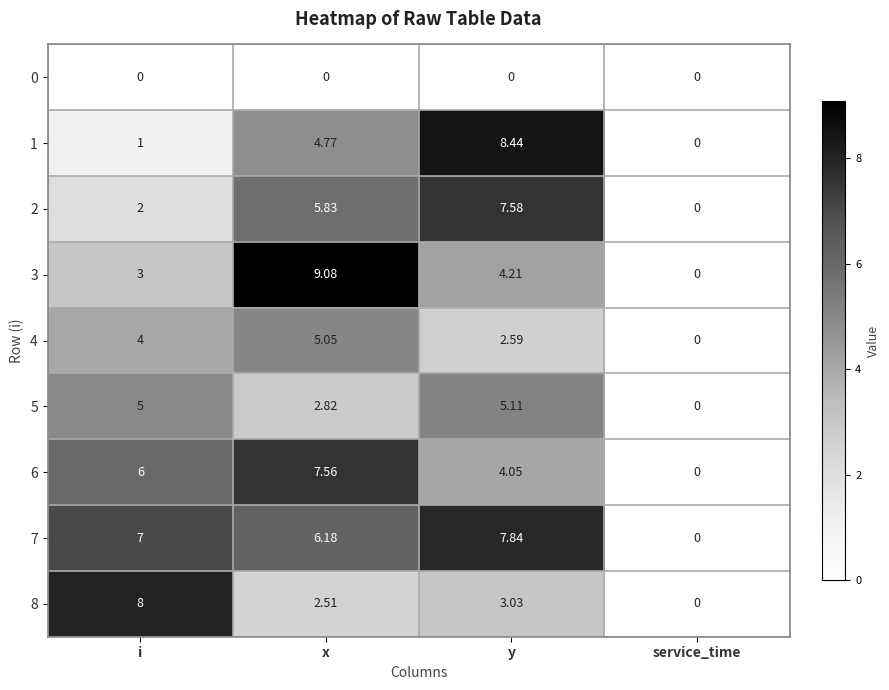

What is the total value across all series at i?

36.0